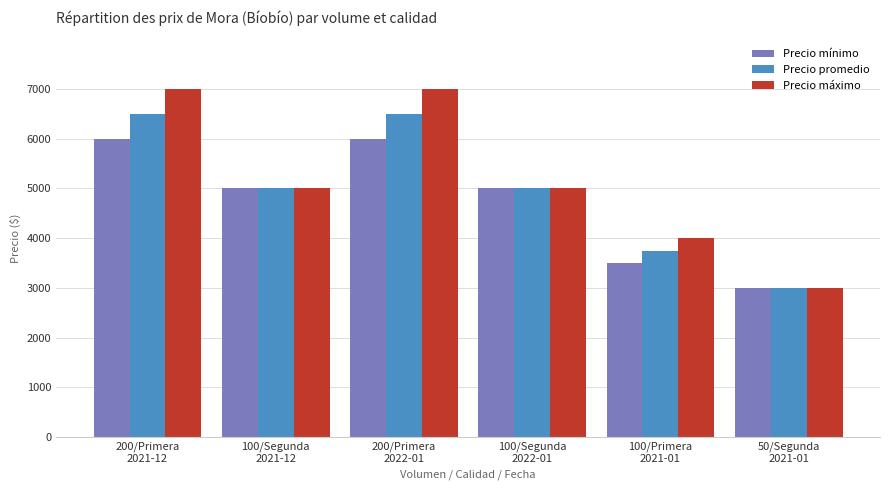

Rank the series by their maximum value, from lowest to highest.

Precio mínimo, Precio promedio, Precio máximo